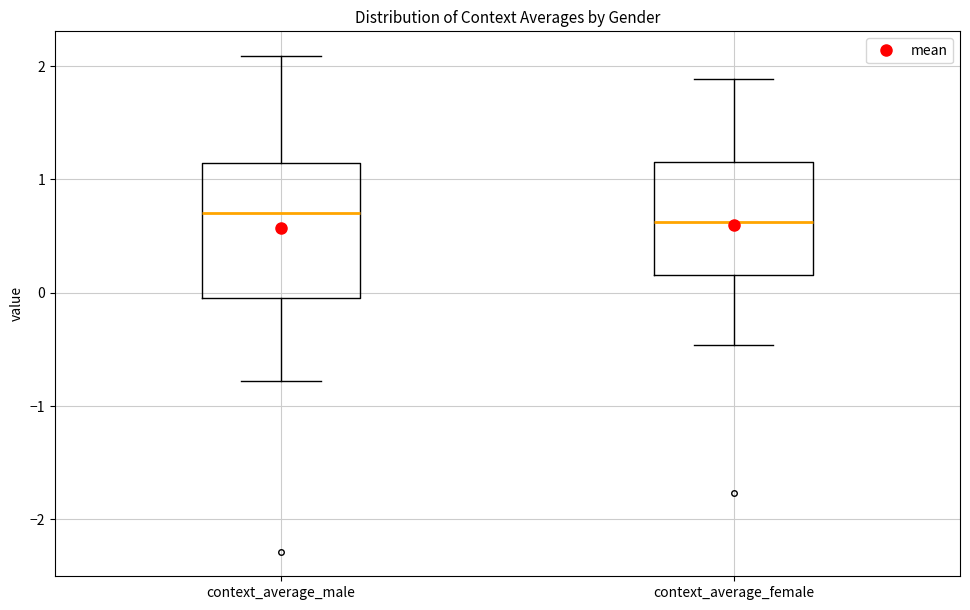

Reading left to right, read every box against the y-axis: the position of its median line, the range the box covers, and the ends of its whiskers. The values are not printed on the chart, so give them approximately, as read against the axis.

context_average_male: median 0.7, box 0.0 to 1.1, whiskers -0.8 to 2.1
context_average_female: median 0.6, box 0.2 to 1.1, whiskers -0.5 to 1.9